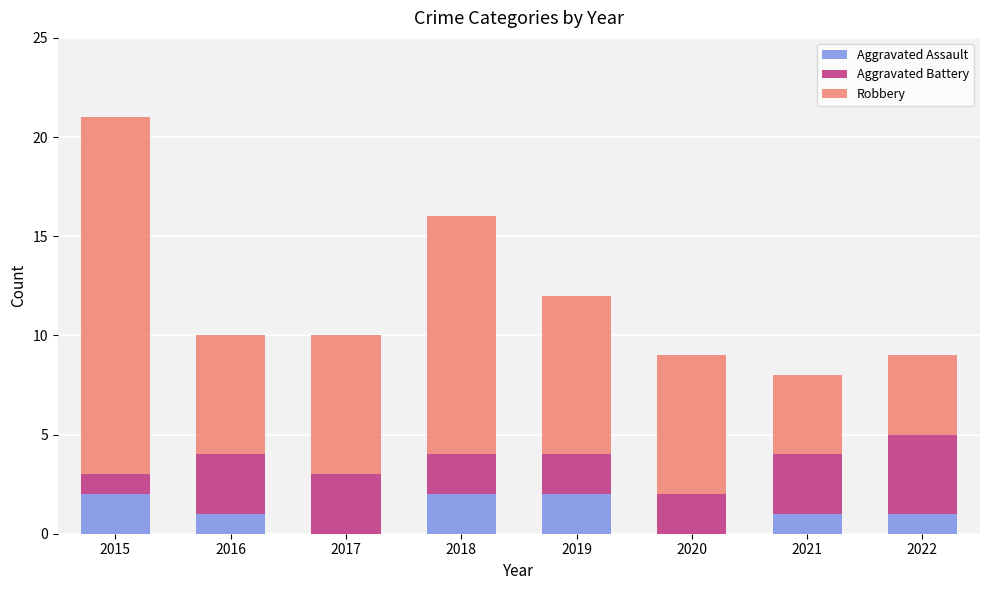

What is the total value across all series at 2018?

16